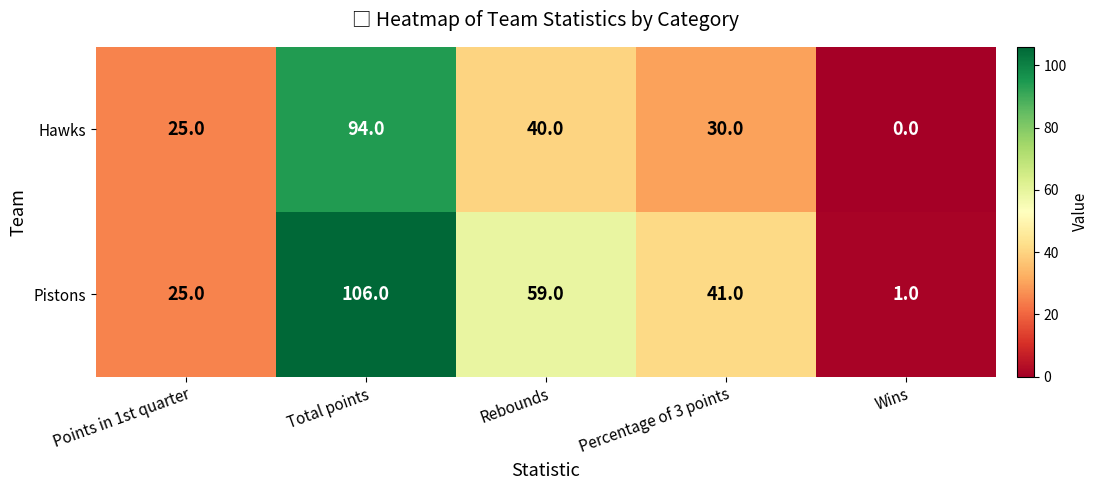

Is it true that Hawks equals 29 at Wins?

False